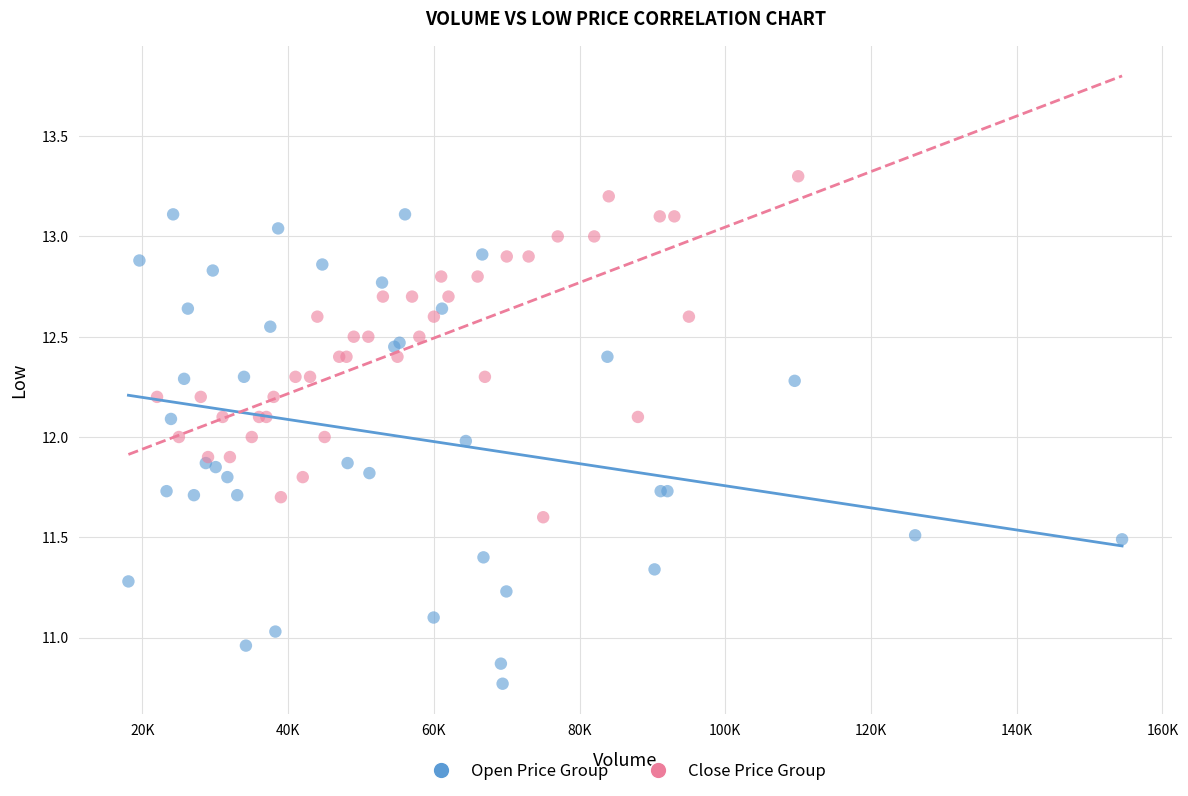

Which series reaches the maximum Y coordinate?

Close Price Group